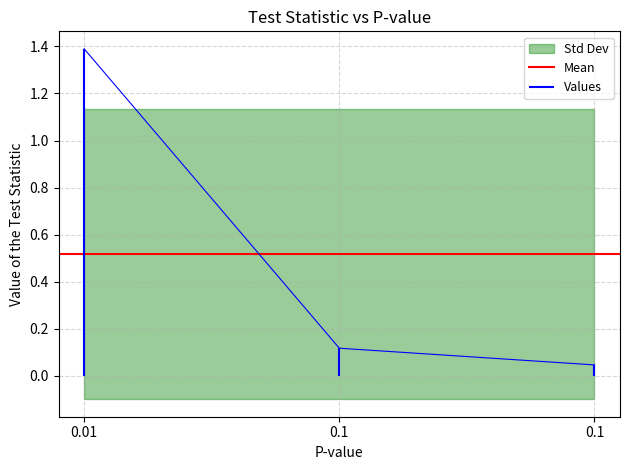

What is the sum of all values?

1.6